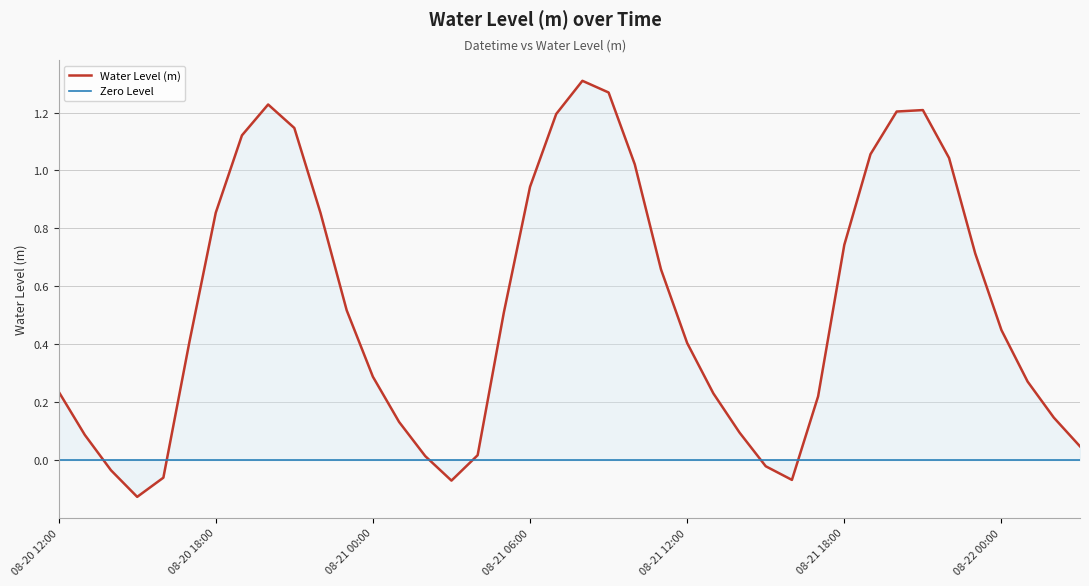

The chart shows a value of 0.5 at 2023-08-20 23:00. True or false?

True